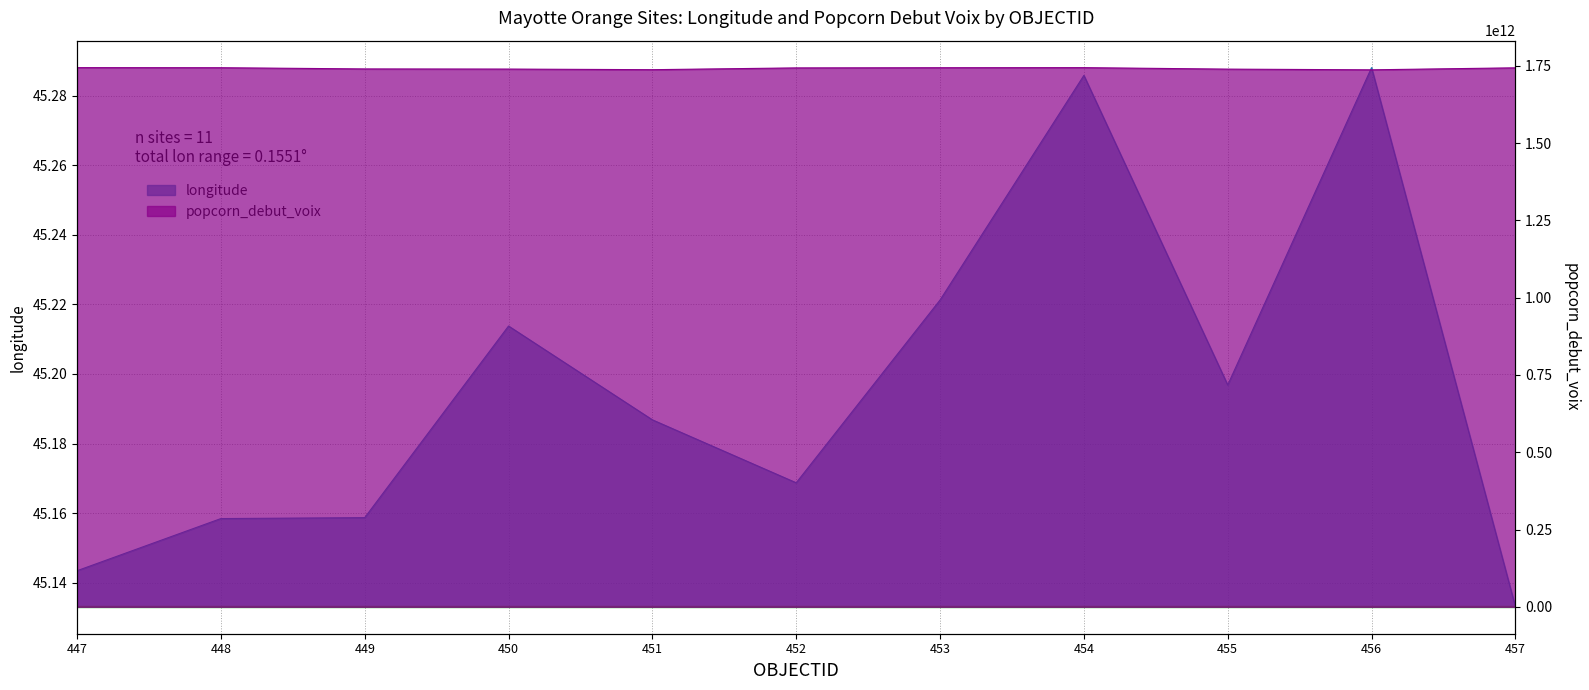

Which series has the largest total across all categories?

popcorn_debut_voix